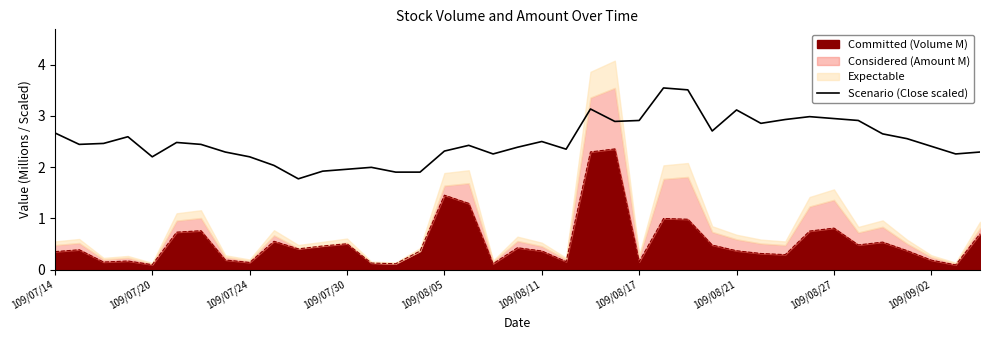

What is the difference between the maximum and second lowest values?

1.6